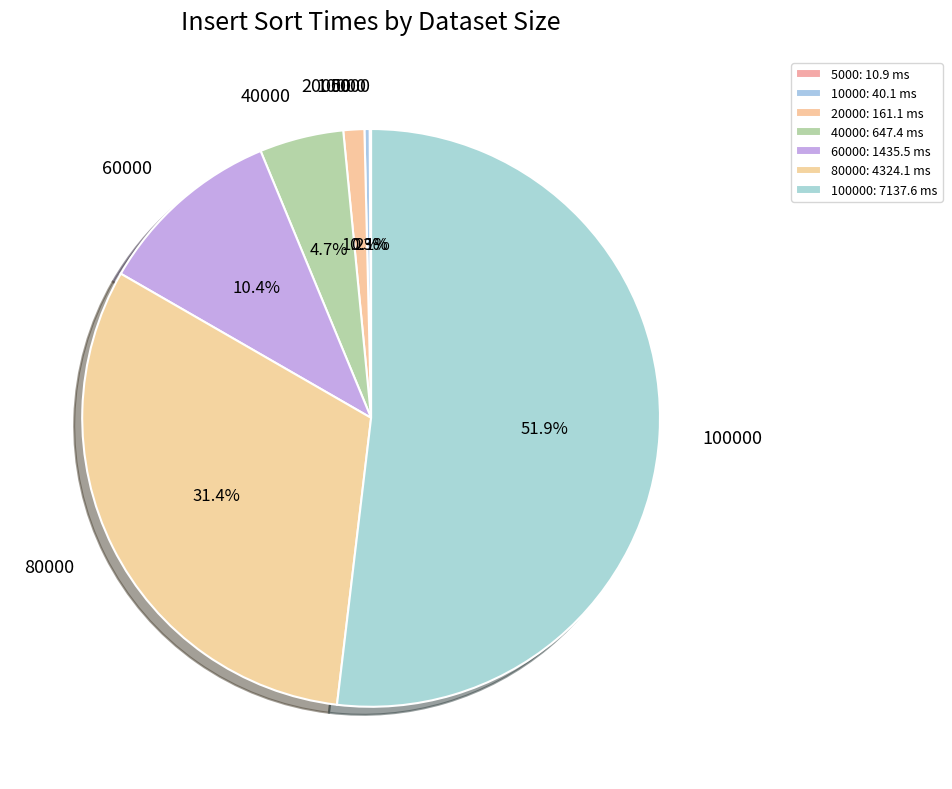

To the nearest percent, what is the difference between the 60000 and 10000 slice percentages?

10%